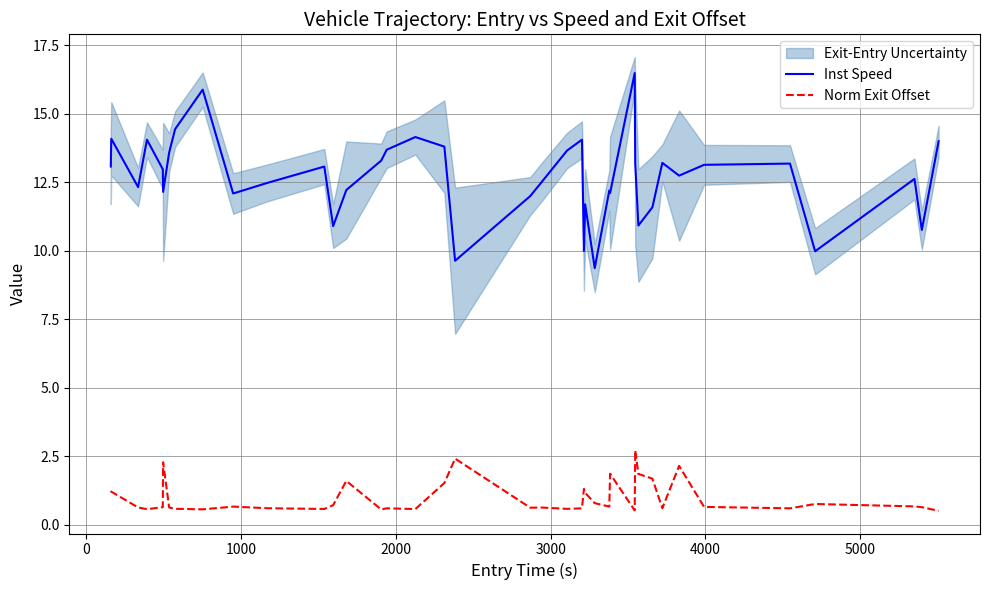

What is the value of the Inst Speed point at the 10th from the left?

12.1